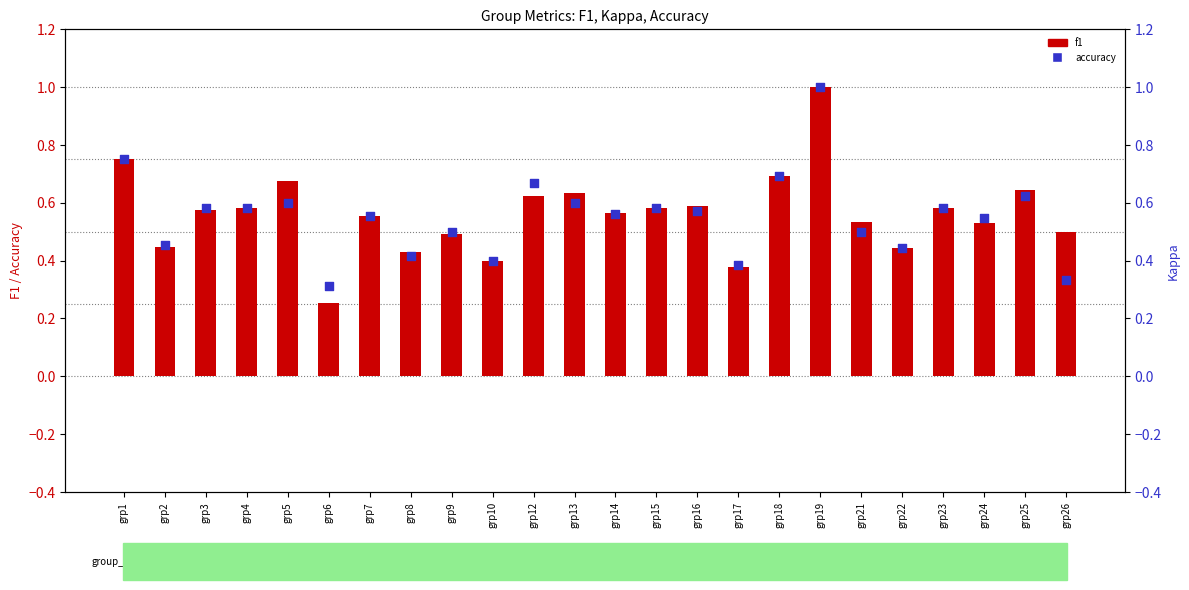

Which series has the largest total across all categories?

f1